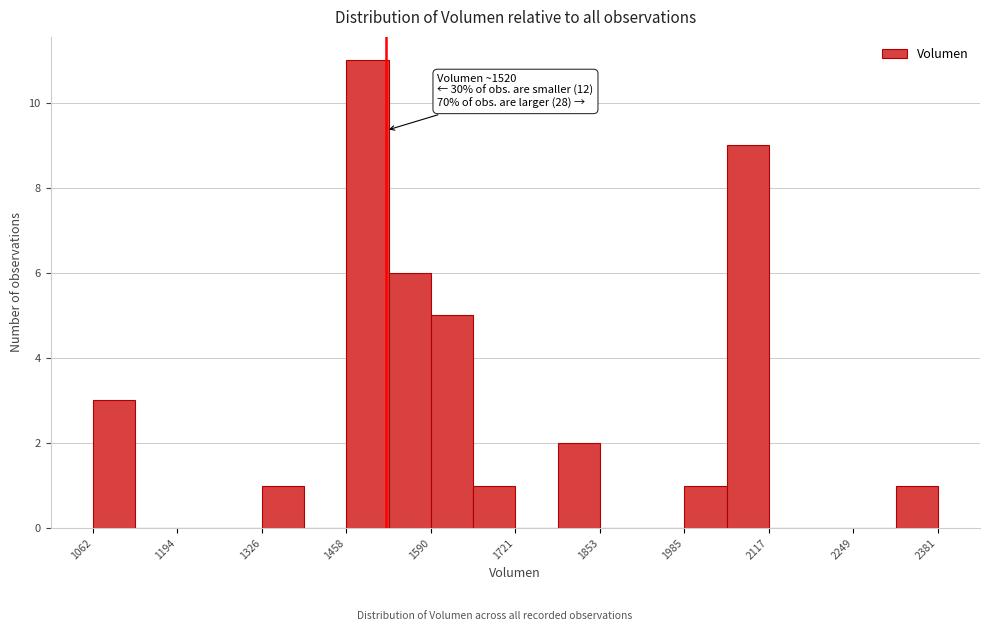

Read against the x-axis, roughly where is the centre of the tallest bar?

1500